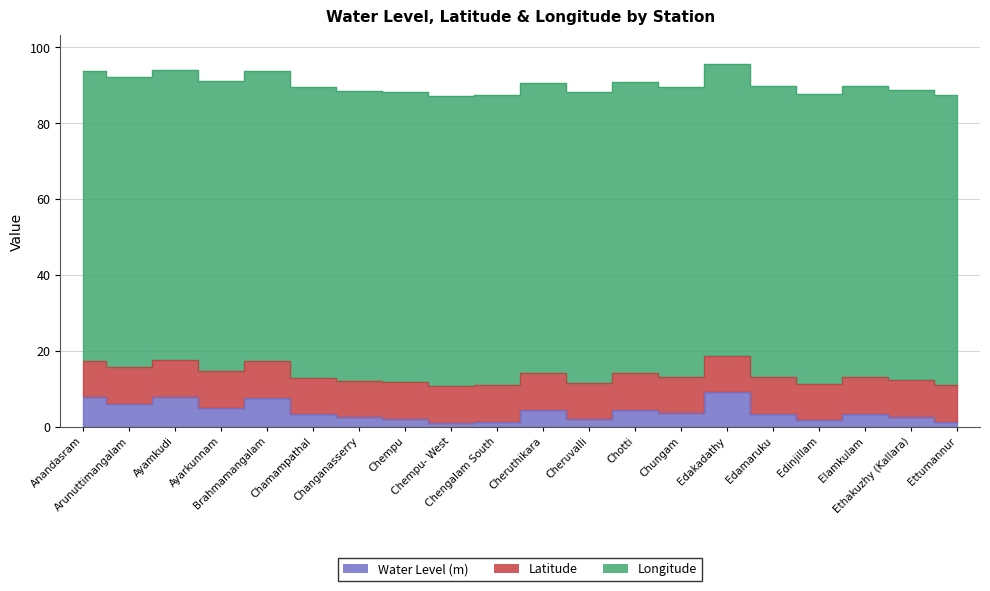

Which has a higher value, Chotti or Ayamkudi?

Ayamkudi